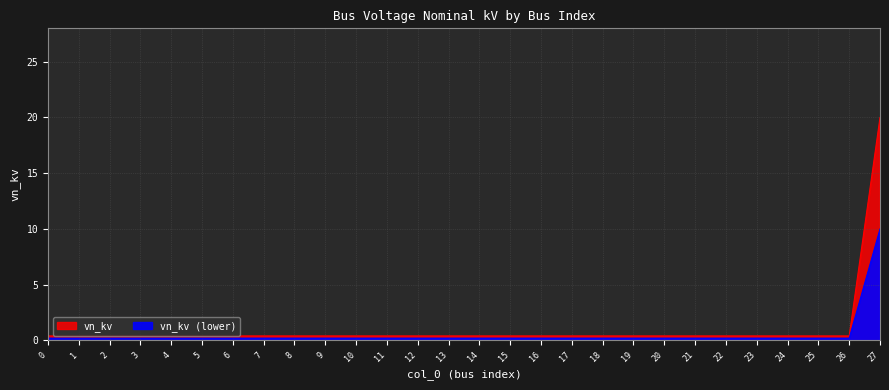

What is the greatest value displayed?

20.0